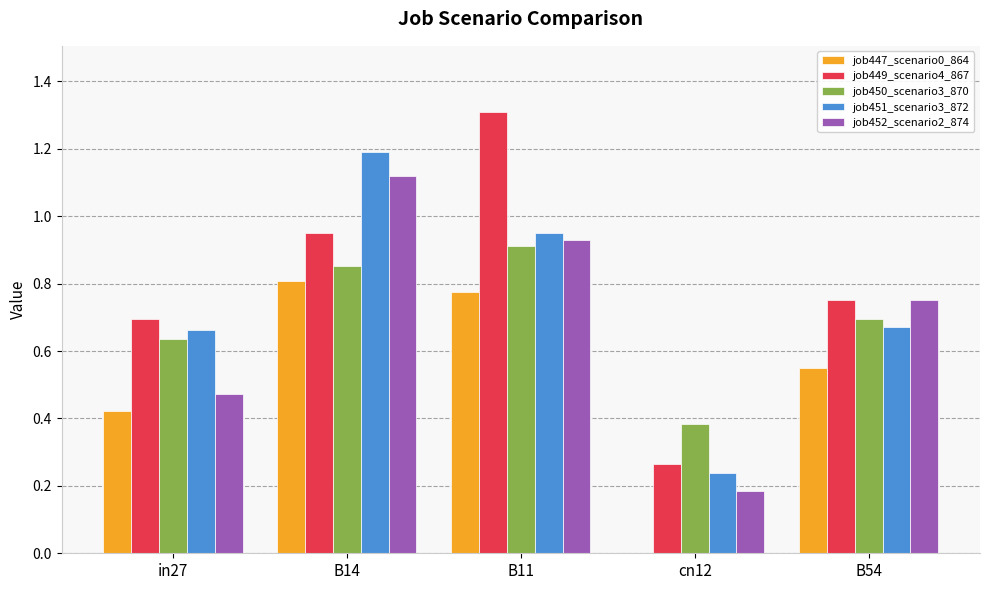

True or false: job452_scenario2_874 has a value of 0.2 at B14.

False